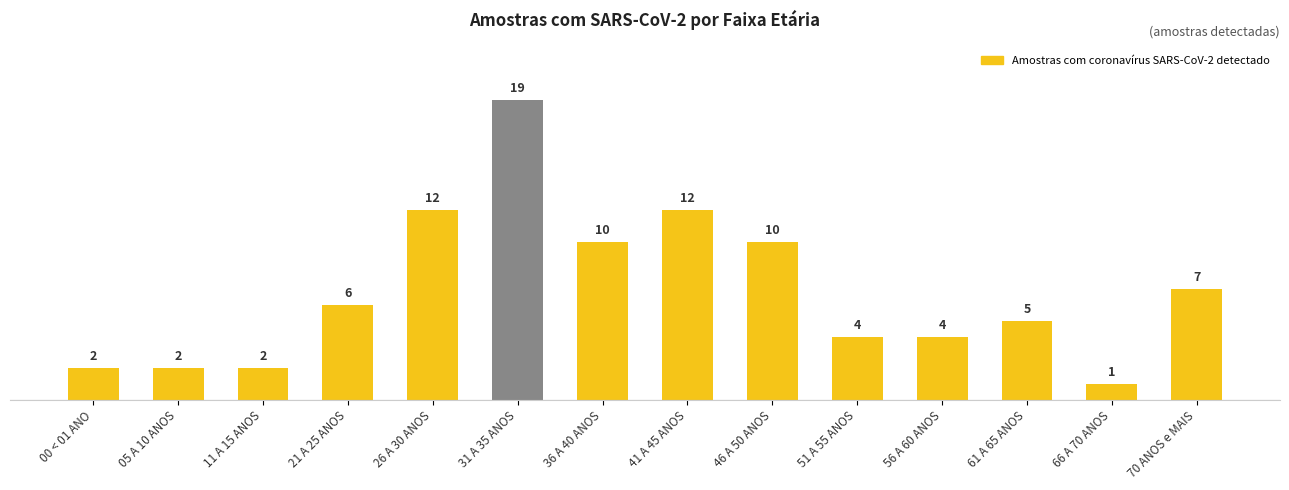

Read the value at 70 ANOS e MAIS, to the nearest 5.

5